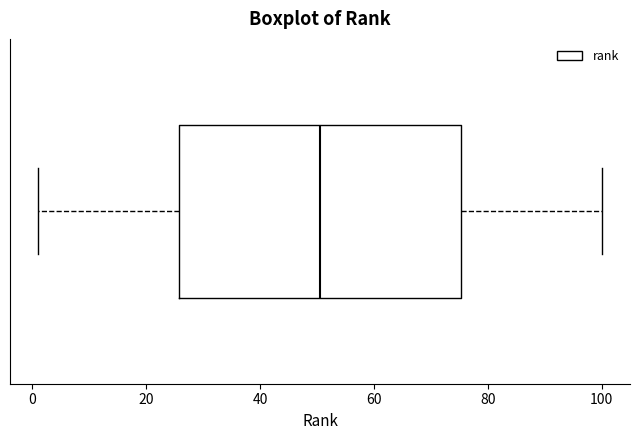

Where does the median line of the box sit on the x-axis? The values are not printed on the chart, so give them approximately, as read against the axis.

50